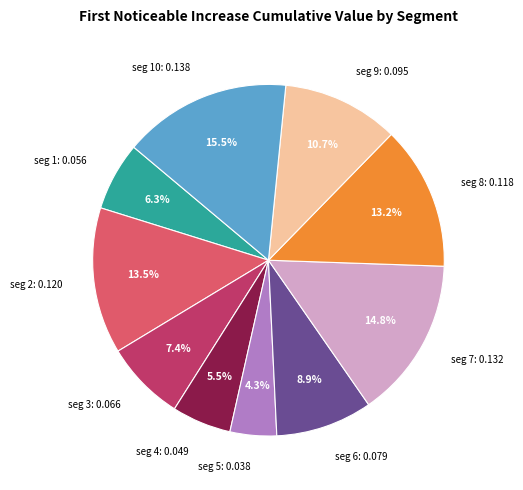

To the nearest percent, what is the average slice percentage?

10%